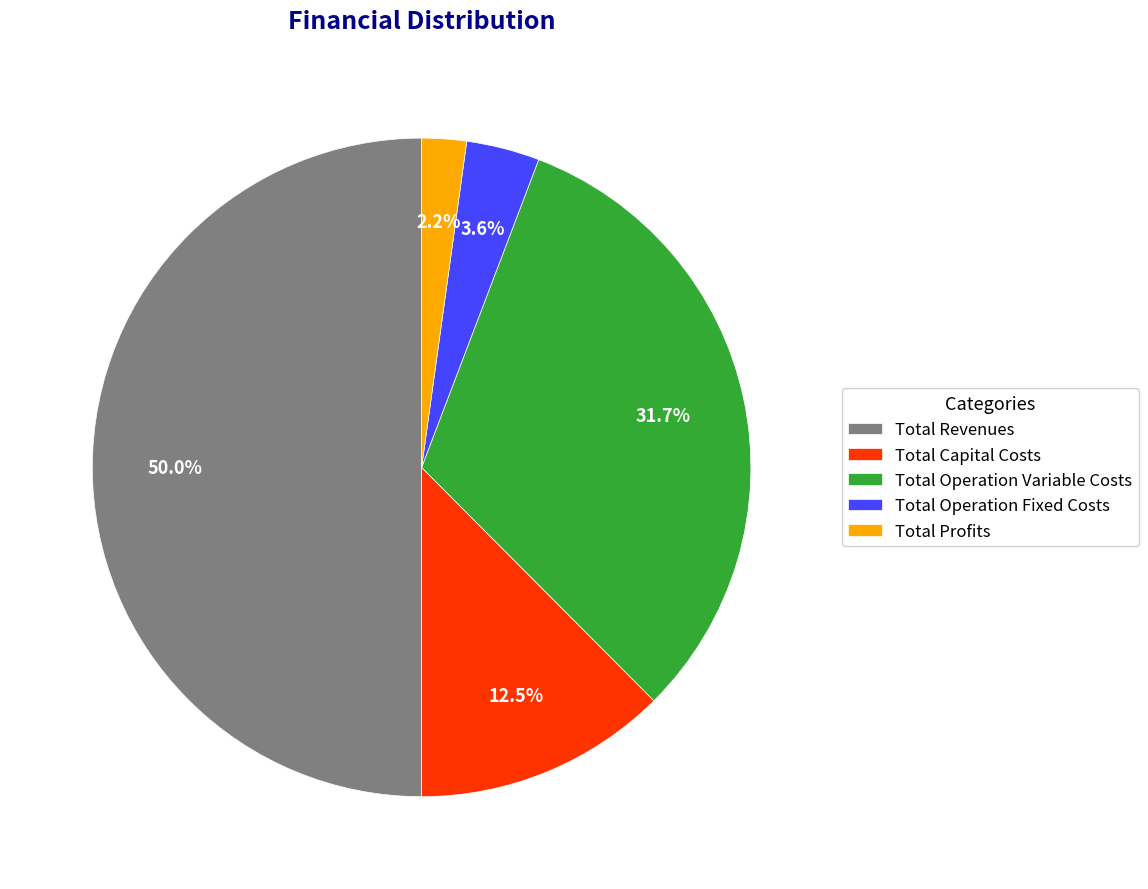

Rank the categories by value from lowest to highest.

Total Profits, Total Operation Fixed Costs, Total Capital Costs, Total Operation Variable Costs, Total Revenues